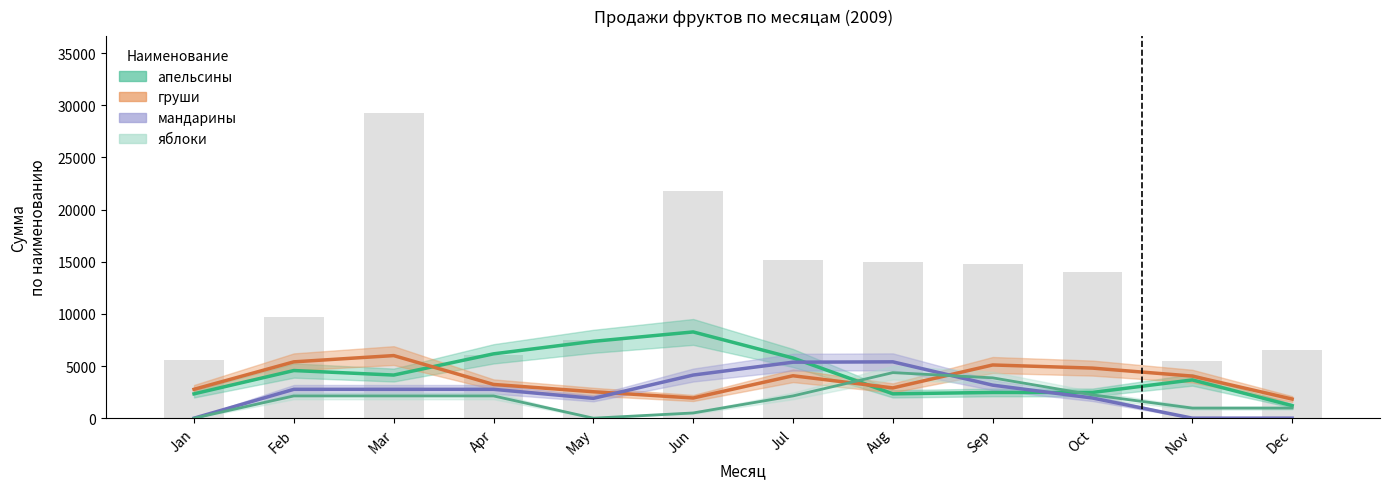

List the labels in order of яблоки value, smallest first.

Jan, May, Jun, Nov, Dec, Feb, Mar, Apr, Jul, Oct, Sep, Aug